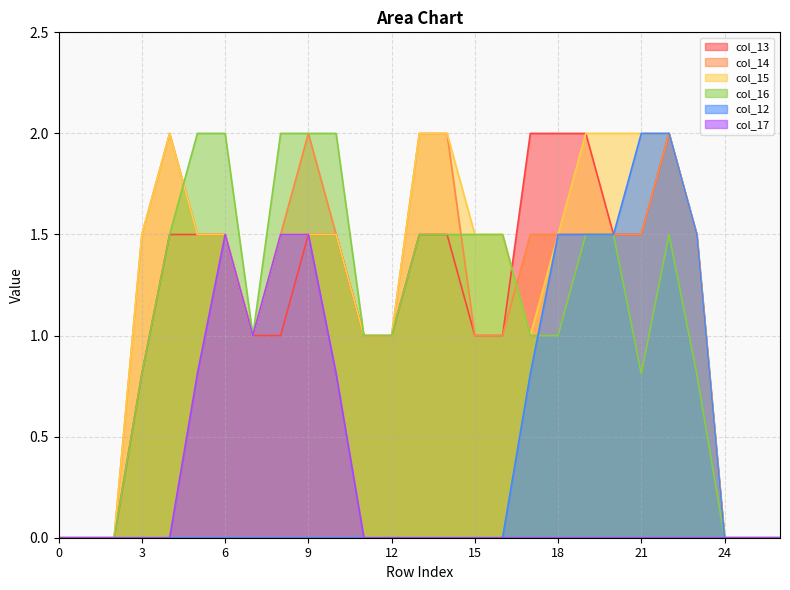

True or false: col_13 and col_14 cross at least once.

False